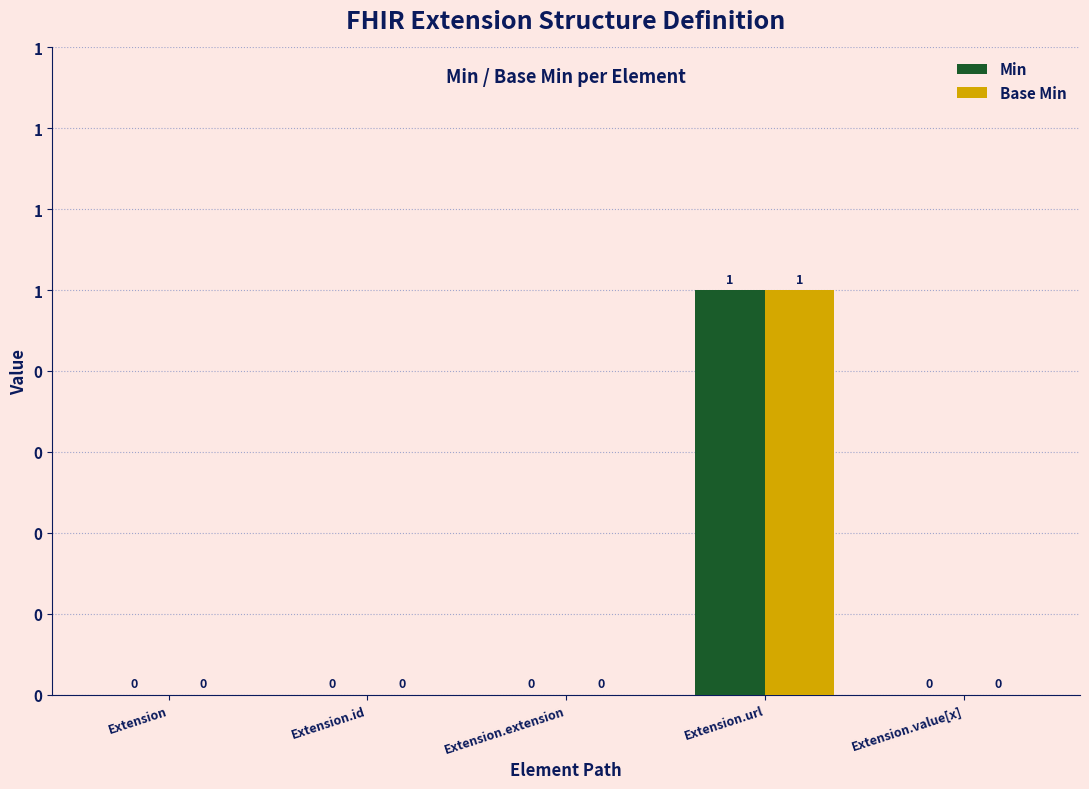

At Extension.url, list the series in order from largest to smallest.

Min, Base Min